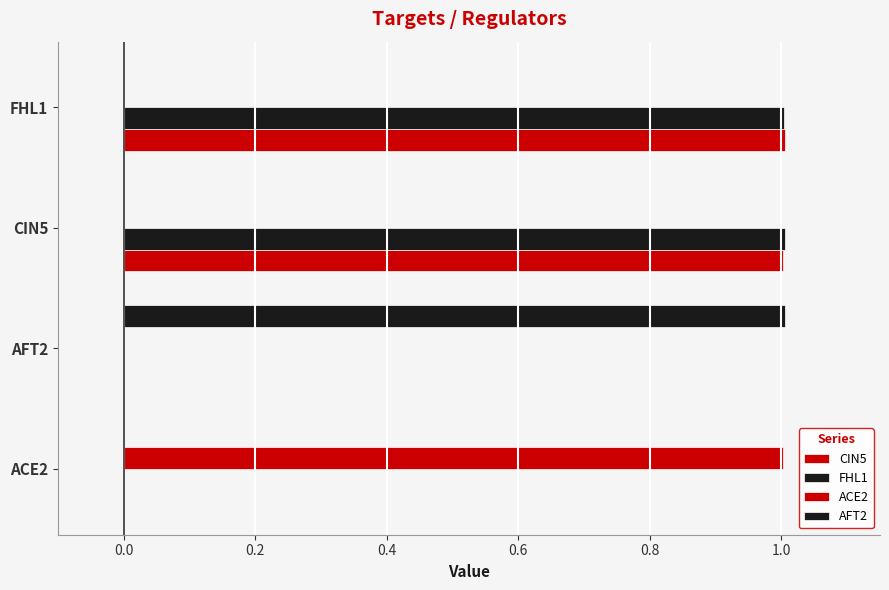

How many distinct data groups are displayed?

4